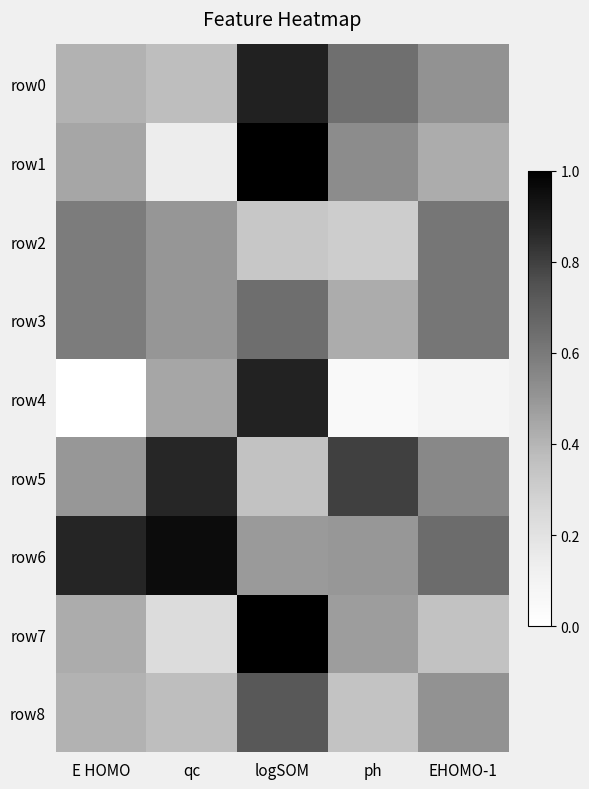

At logSOM, list the series in order from largest to smallest.

row1, row7, row0, row4, row8, row3, row6, row5, row2